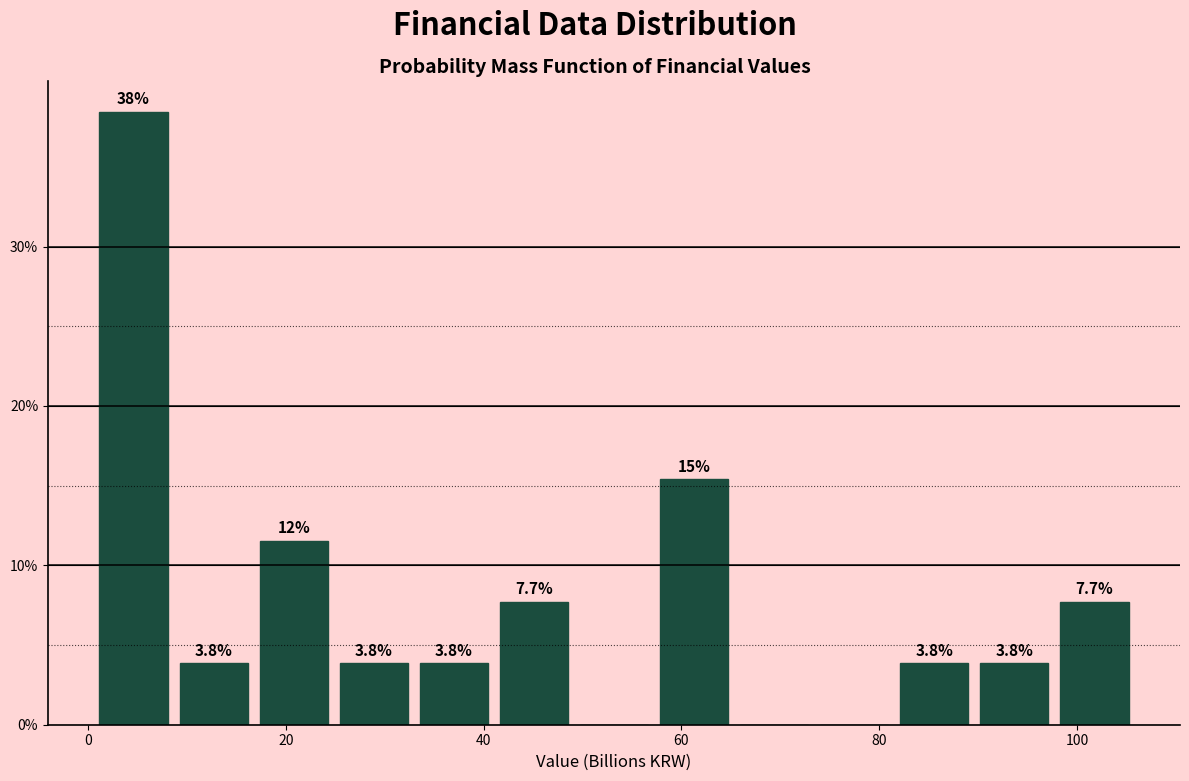

Which range on the x-axis has the tallest bar?

0 to 8